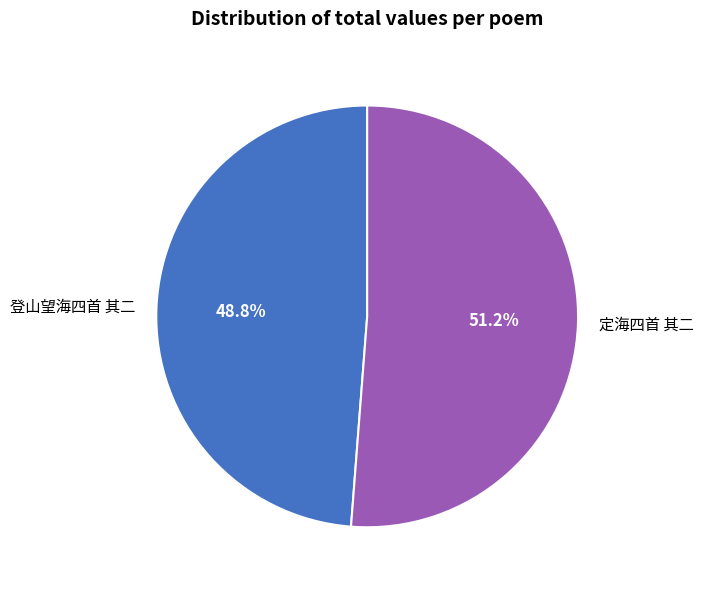

How much of the chart is everything except 登山望海四首 其二?

51.2%